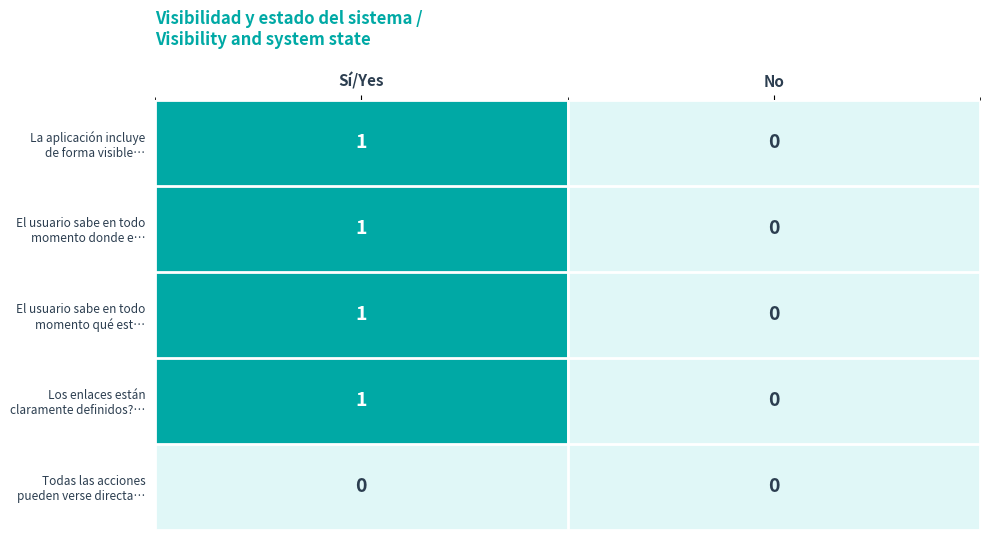

At which category is the sum across all series the highest?

Sí/Yes